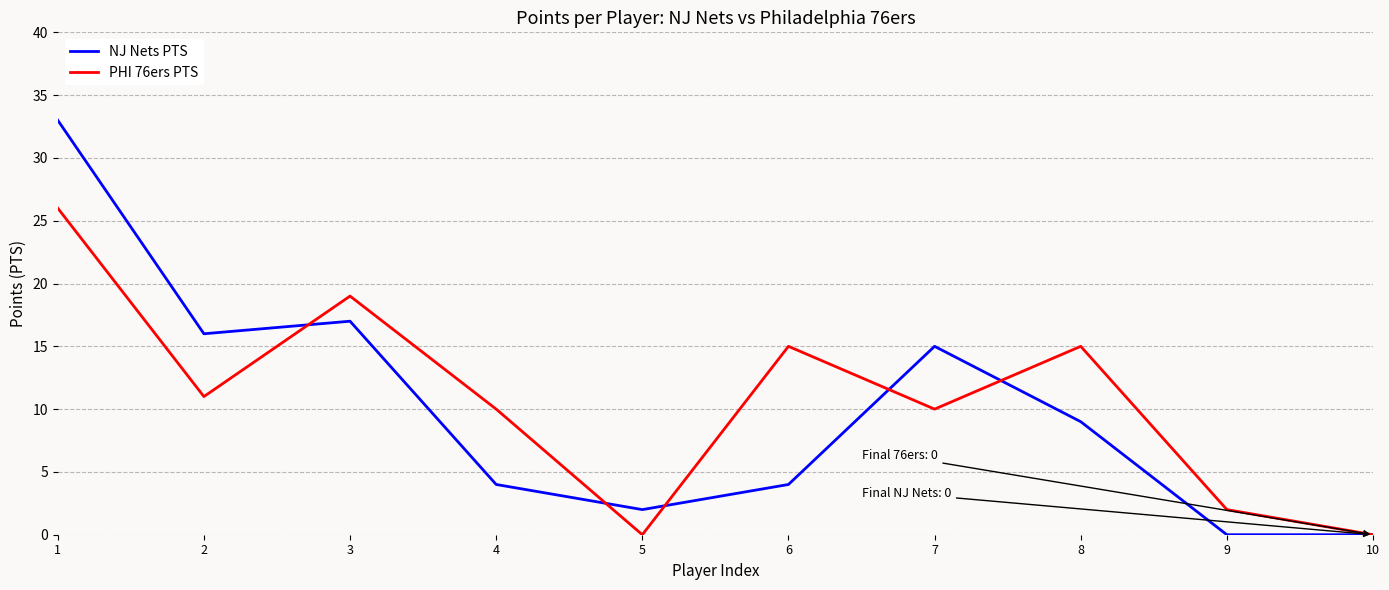

Is the value of PHI 76ers PTS at 4 greater than the value of NJ Nets PTS at 9?

Yes